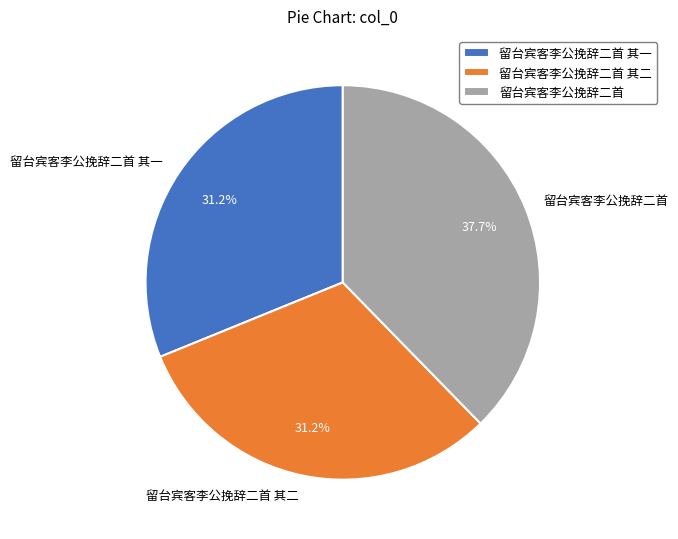

Is it true that 留台宾客李公挽辞二首 其一 is 31% of the pie?

True